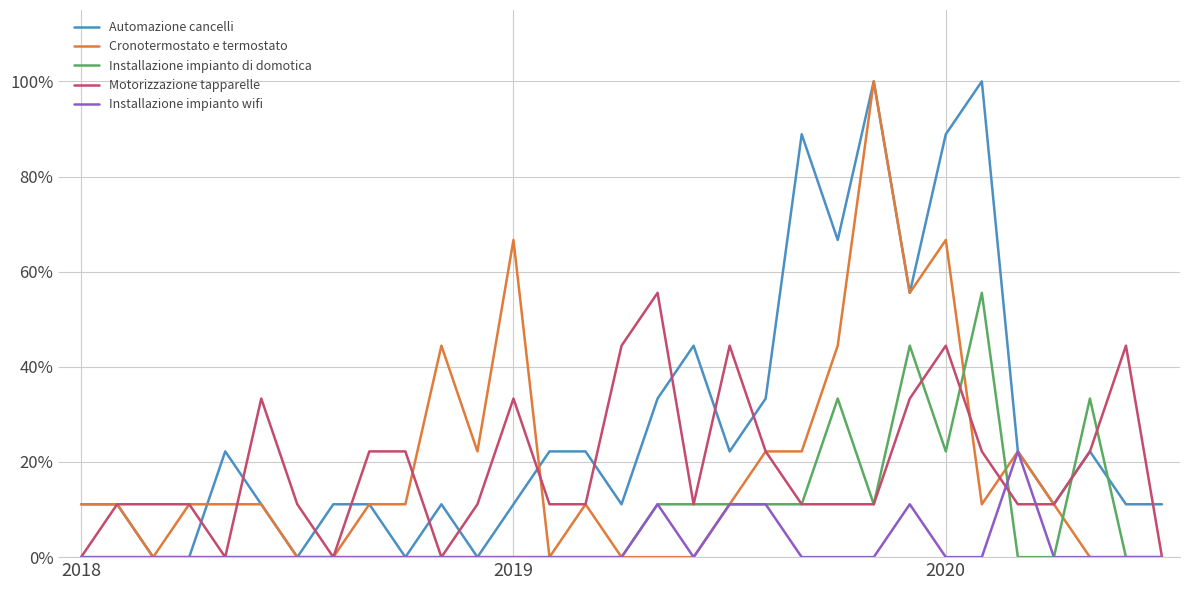

What is the greatest value displayed?

100.0